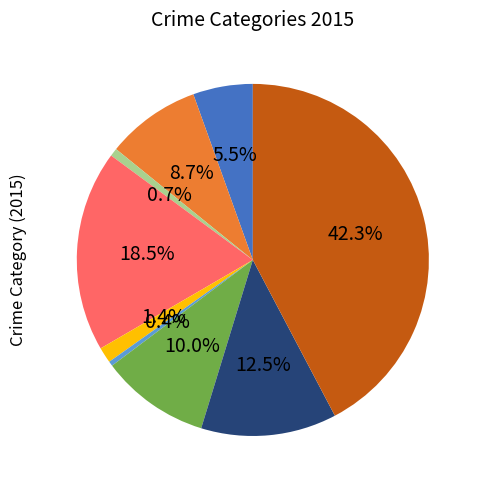

Is there any slice that represents more than half of the pie?

No